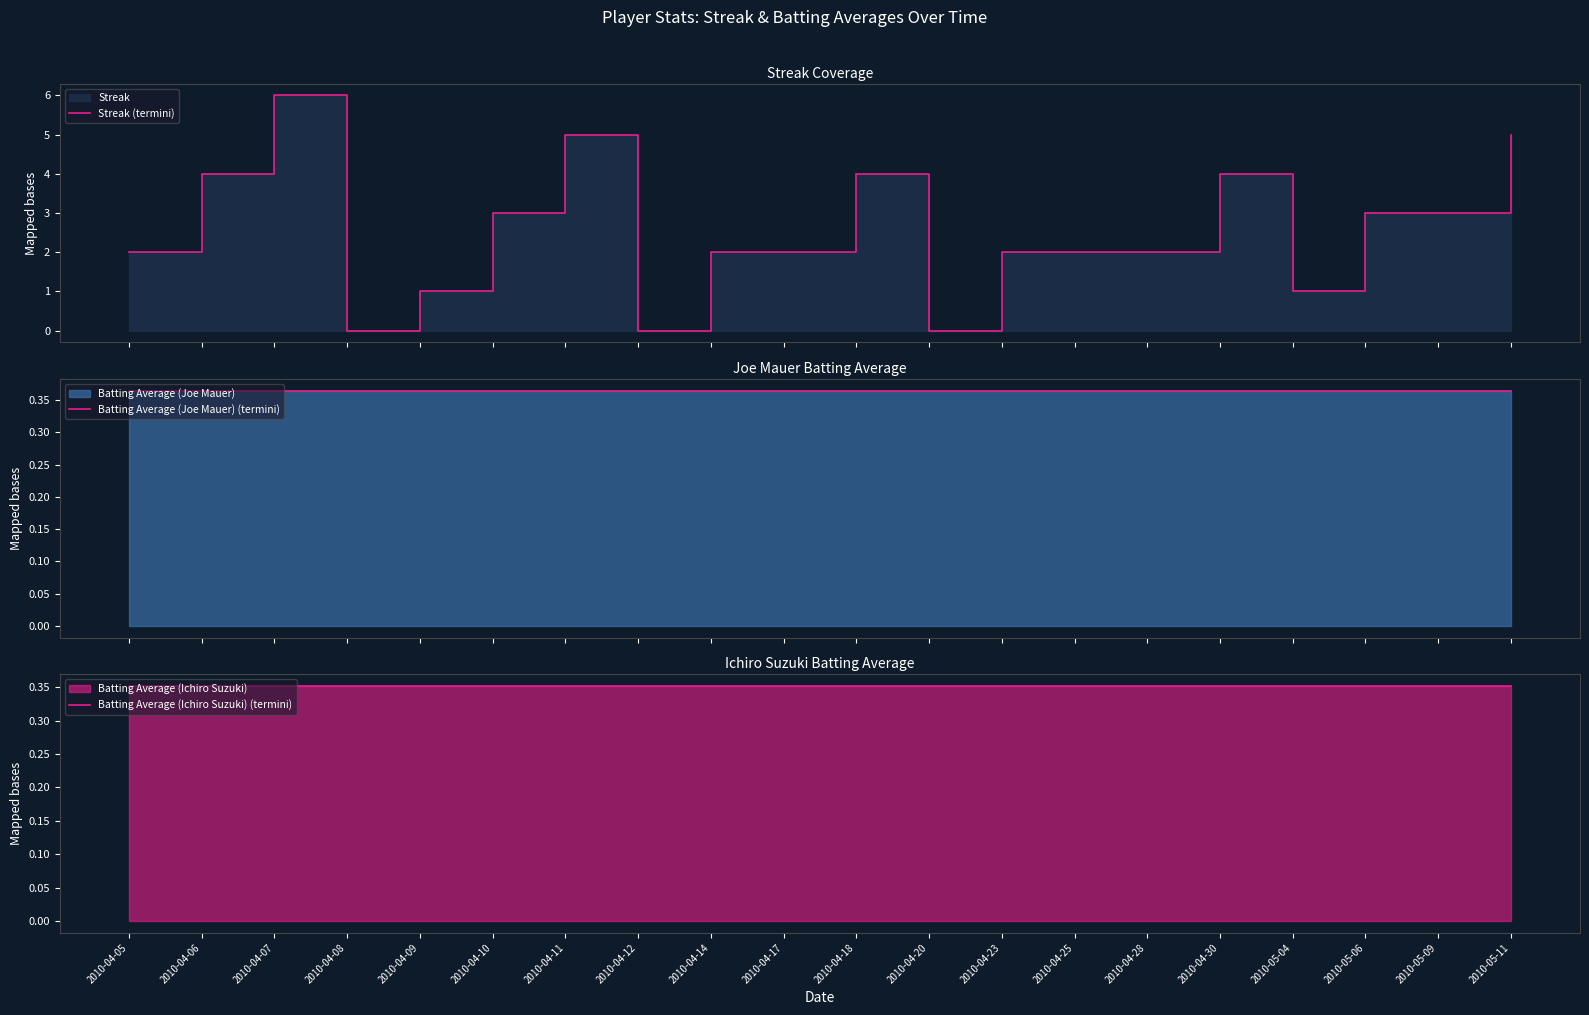

At which category is the sum across all series the highest?

2010-04-07